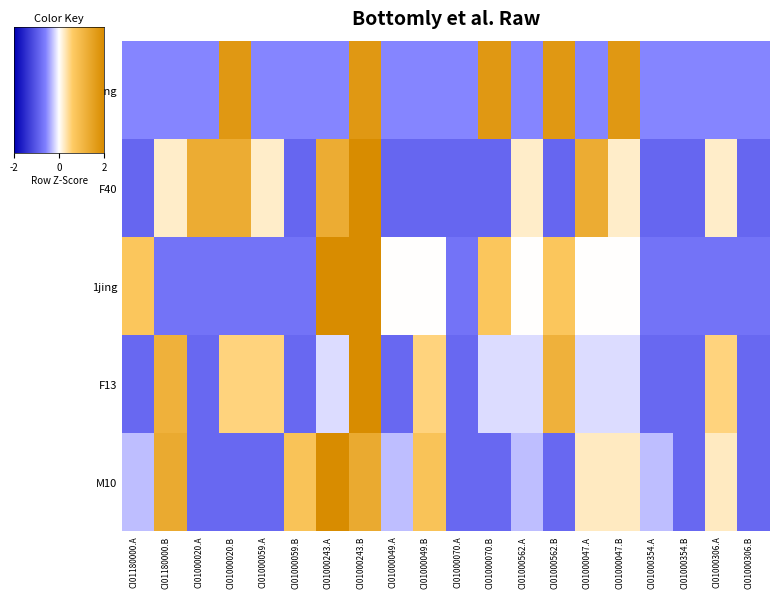

How many negative values does the 2jing series have?

15